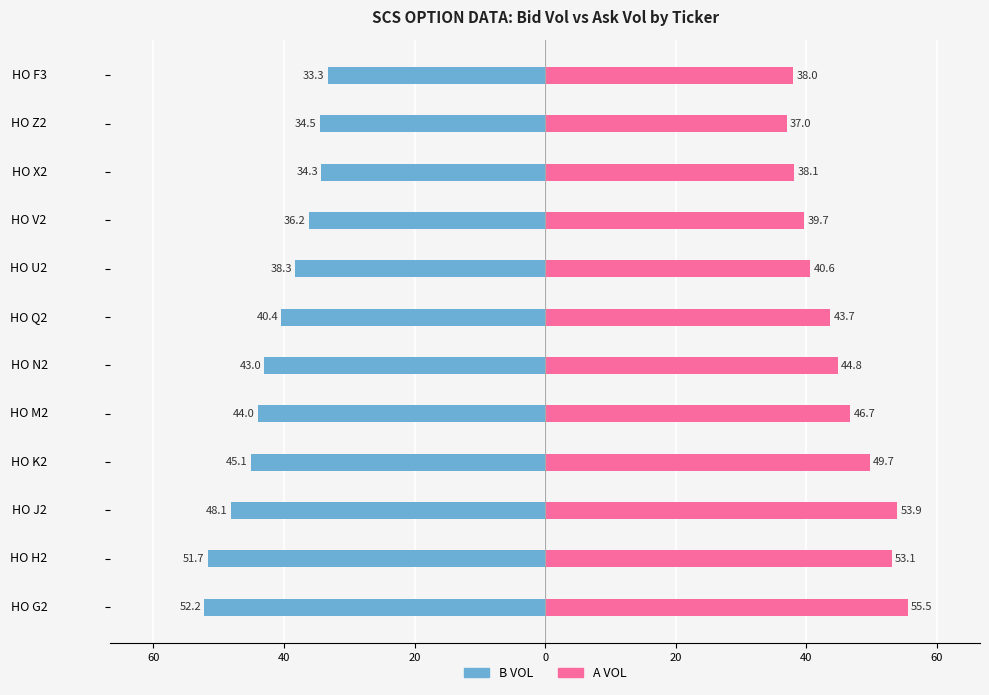

At HO Z2, list the series in order from largest to smallest.

A VOL, B VOL